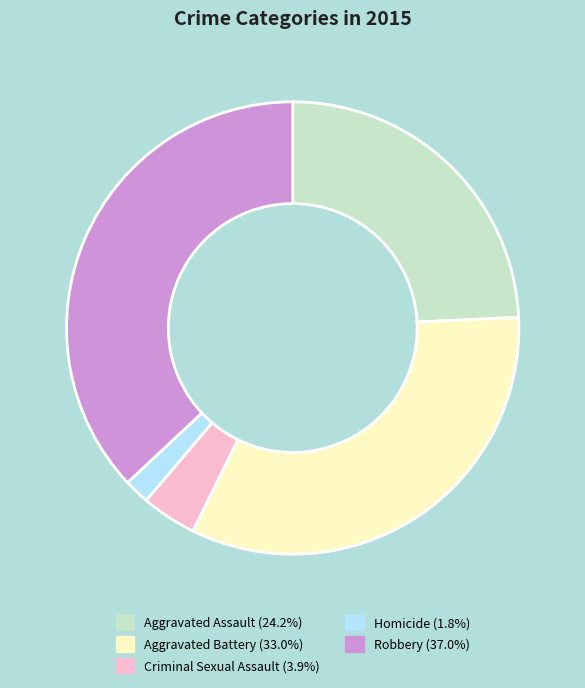

Is the sum of Homicide and Aggravated Battery greater than half?

No